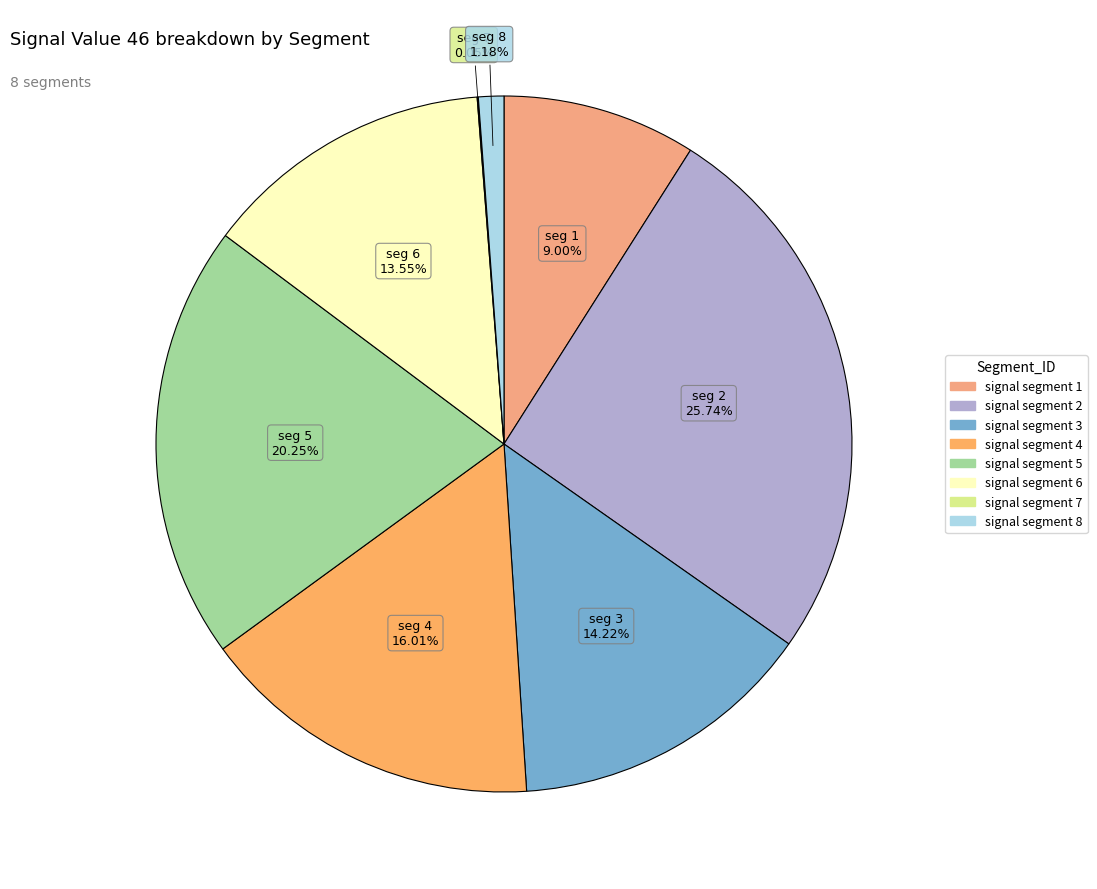

To the nearest percent, what is the average slice percentage?

12%